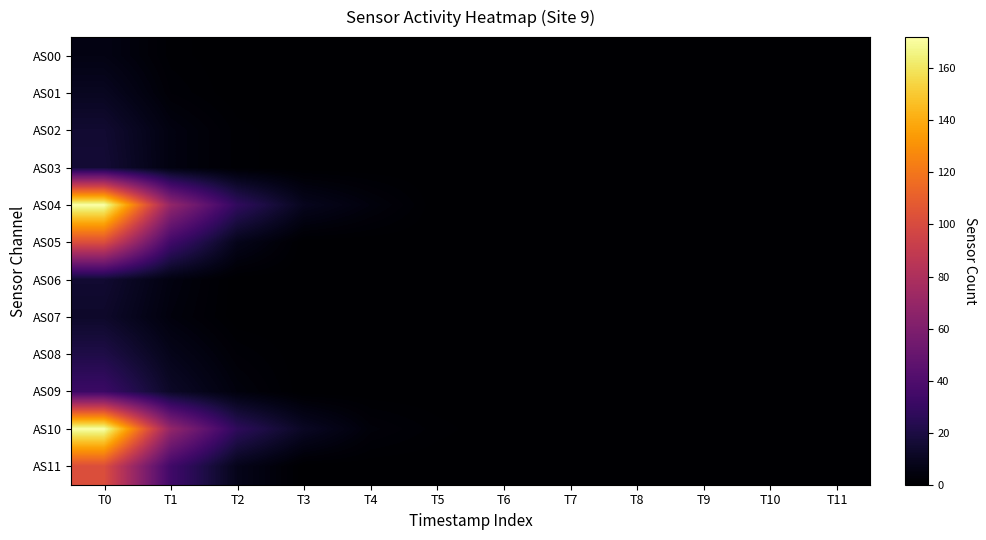

What is the total value across all series at T4?

7